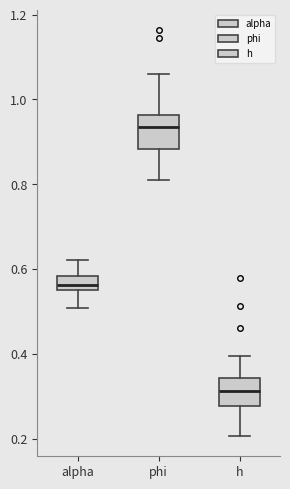

Reading left to right, read every box against the y-axis: the position of its median line, the range the box covers, and the ends of its whiskers. The values are not printed on the chart, so give them approximately, as read against the axis.

alpha: median 0.56 (just above the box's lower edge), box 0.56 to 0.58, whiskers 0.50 to 0.62
phi: median 0.94, box 0.88 to 0.96, whiskers 0.82 to 1.06
h: median 0.32, box 0.28 to 0.34, whiskers 0.20 to 0.40